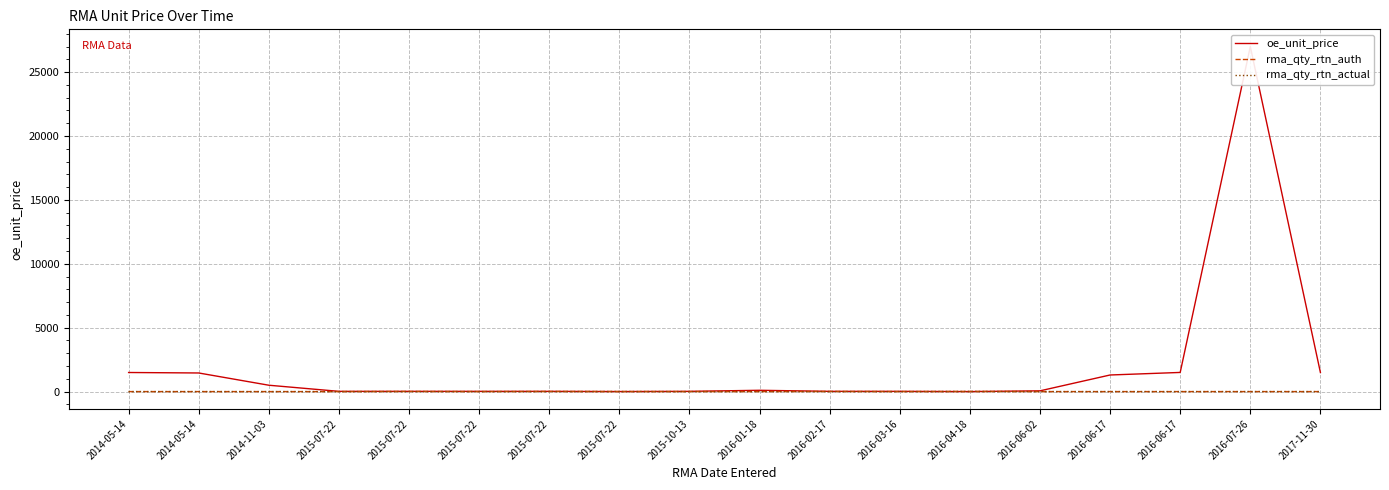

How many distinct data groups are displayed?

3